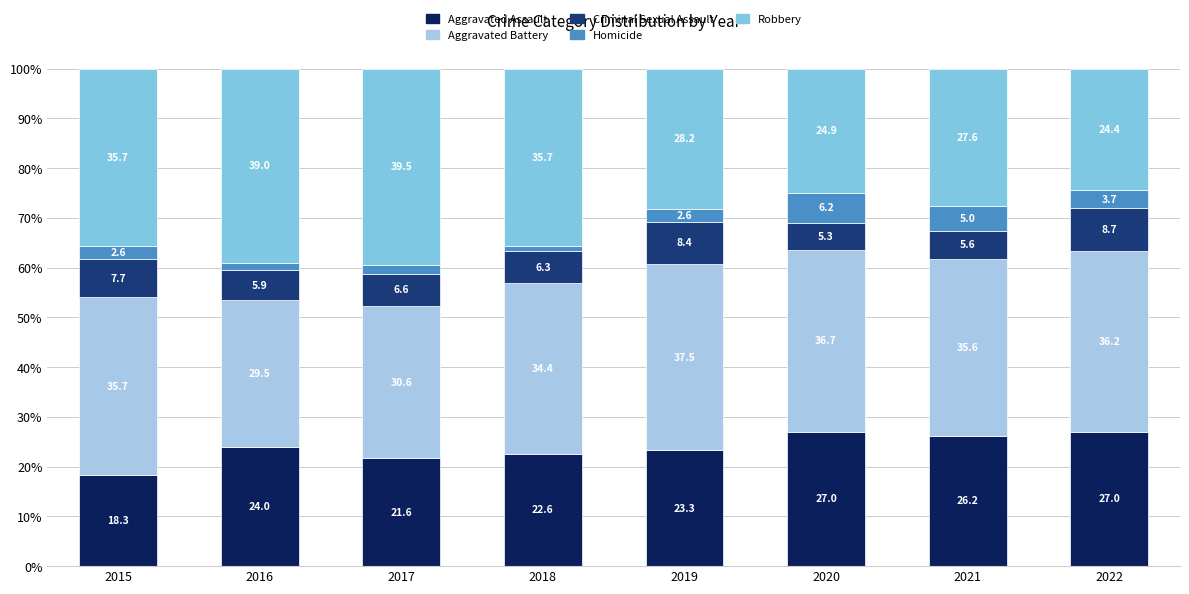

Where is Aggravated Assault nearest to the value 22?

2017